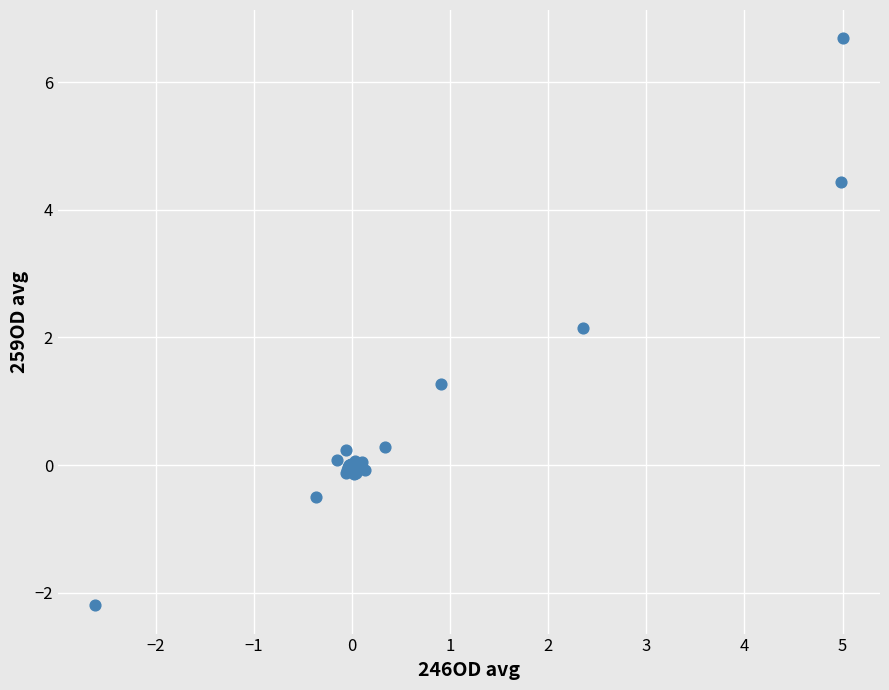

What Y value in the scatter plot is closest to 2?

2.2